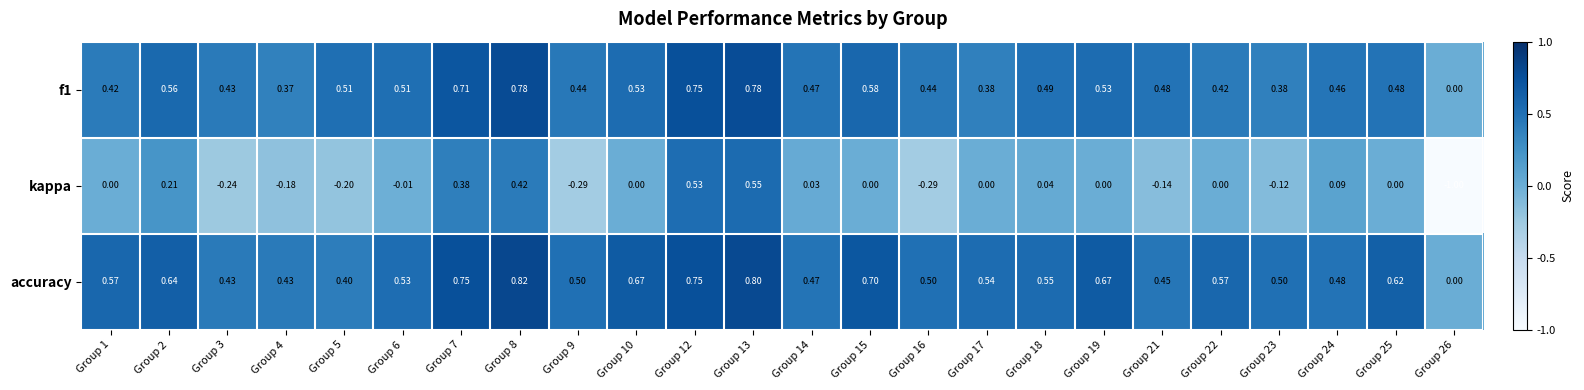

Between Group 5 and Group 18, which series saw the biggest shift?

kappa